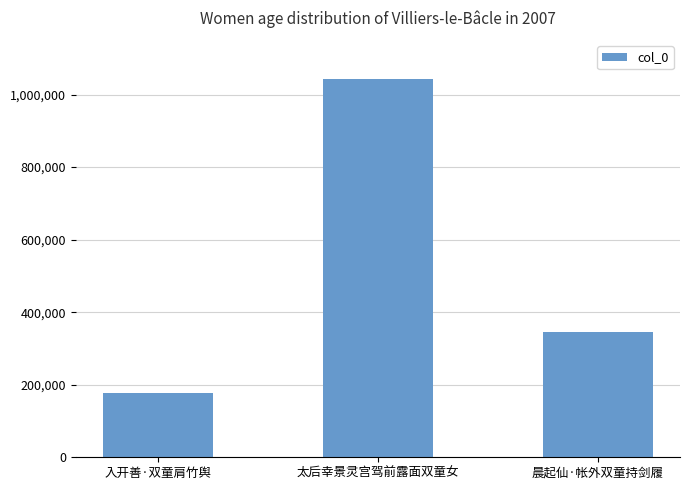

Reading right to left, extract all data points from this chart.

晨起仙·帐外双童持剑履=346490	太后幸景灵宫驾前露面双童女=1044034	入开善·双童肩竹舆=175884